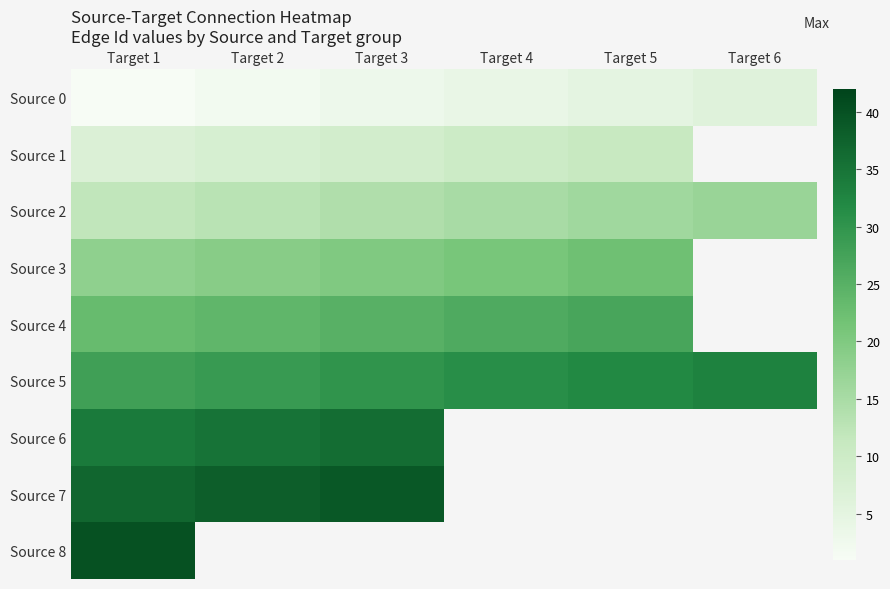

What is the highest value of the Source 6 series?

36.0